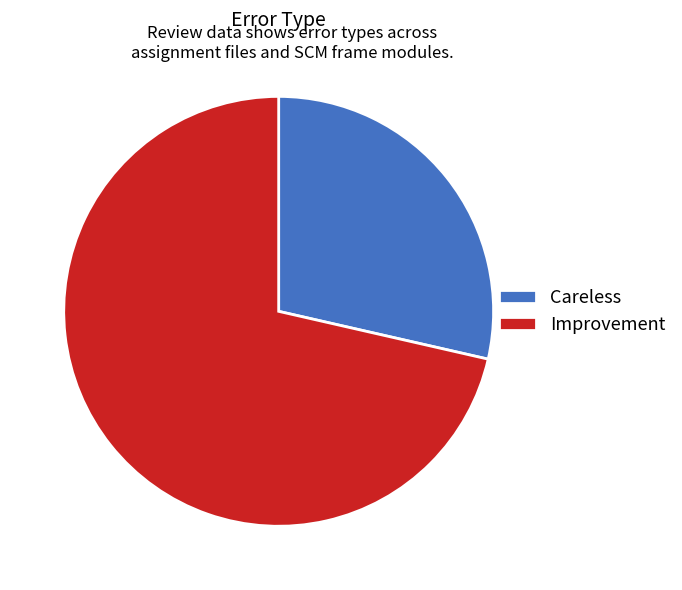

Combined, do Careless and Improvement account for over 50%?

Yes